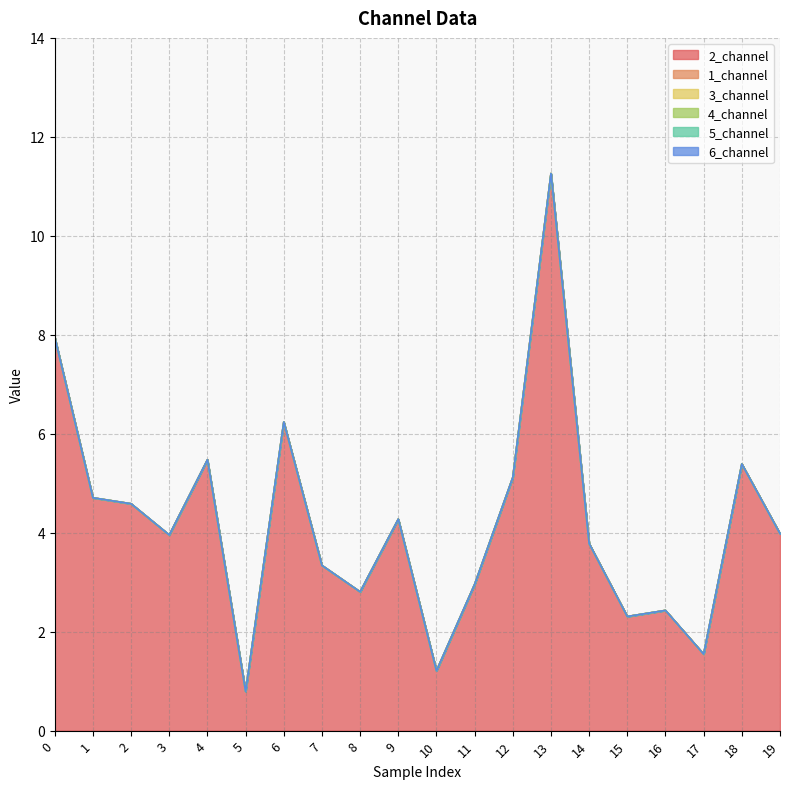

Which series has the largest range (max minus min)?

2_channel